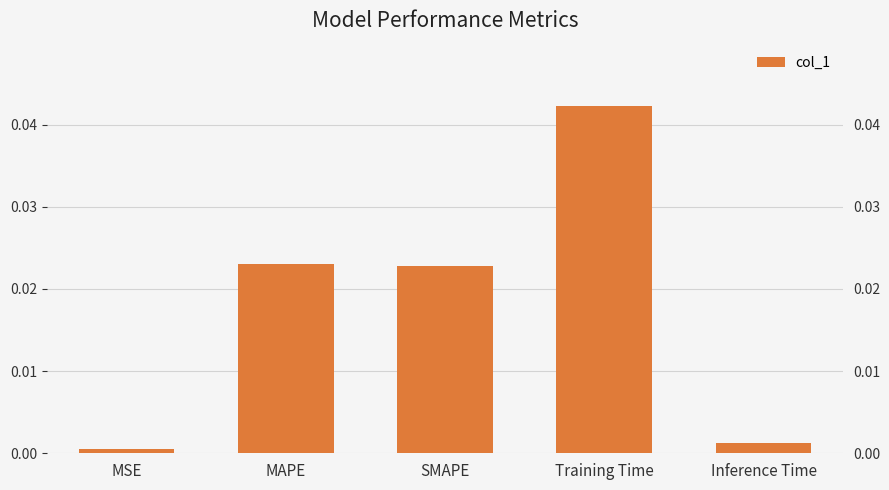

The value at MAPE is 0.0. True or false?

True